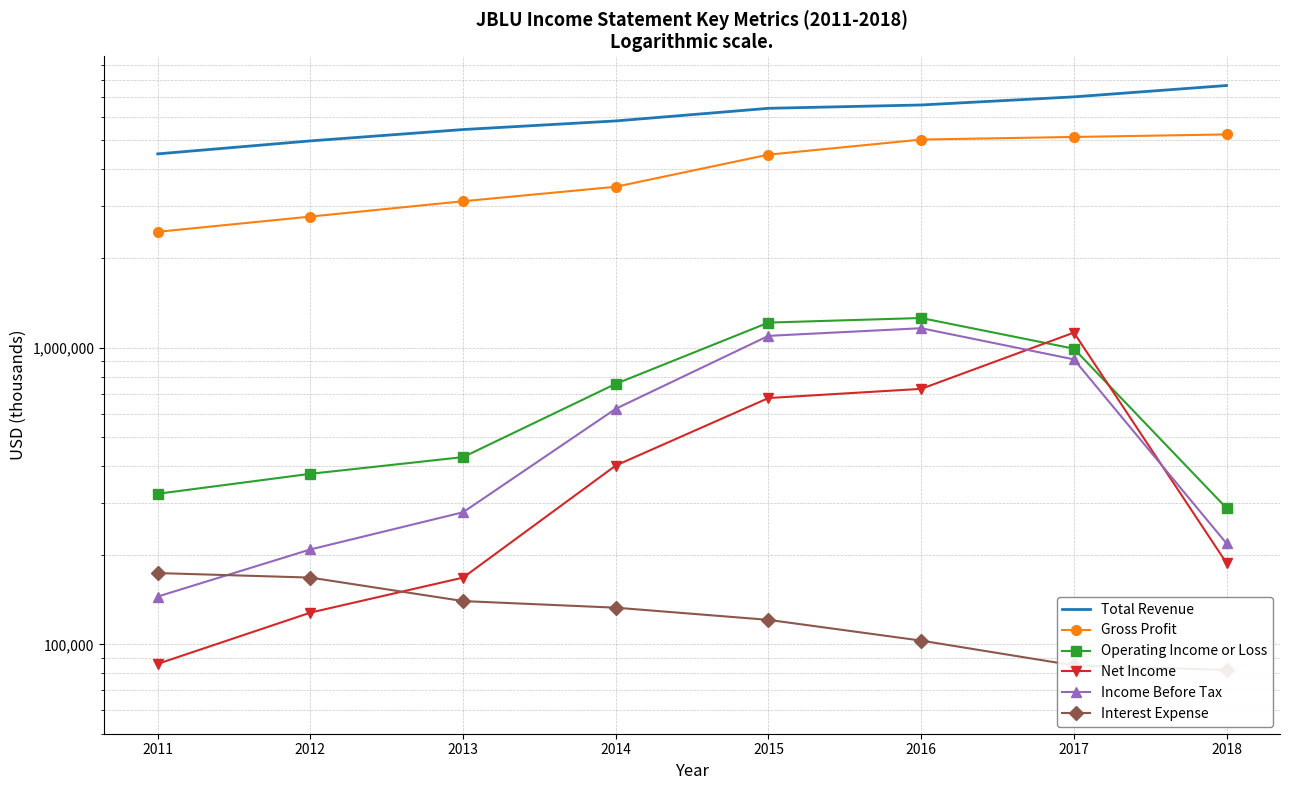

True or false: Total Revenue and Net Income intersect in this chart.

False